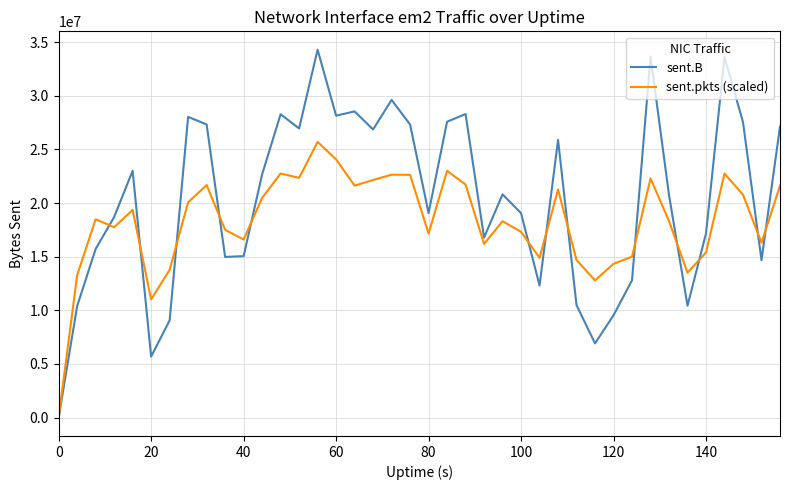

List the series in order of their overall mean, lowest first.

sent.pkts (scaled), sent.B